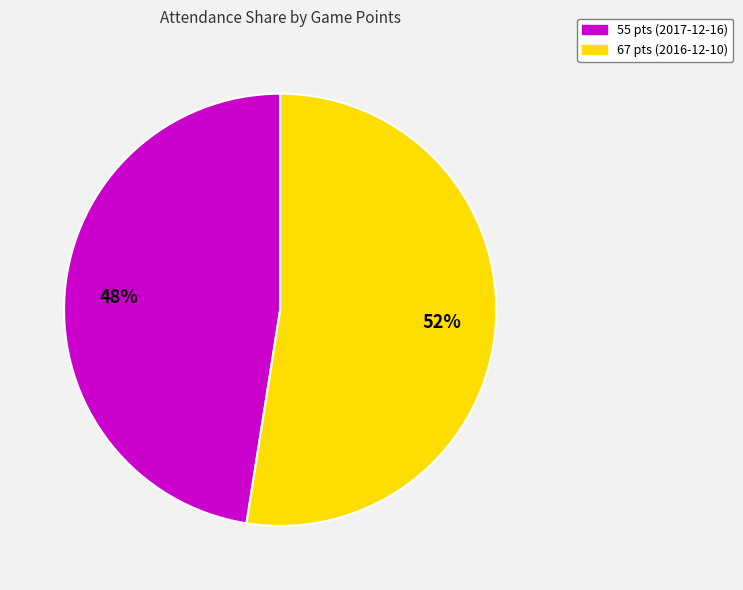

To the nearest percent, what percentage of the pie is 67 pts (2016-12-10)?

52%